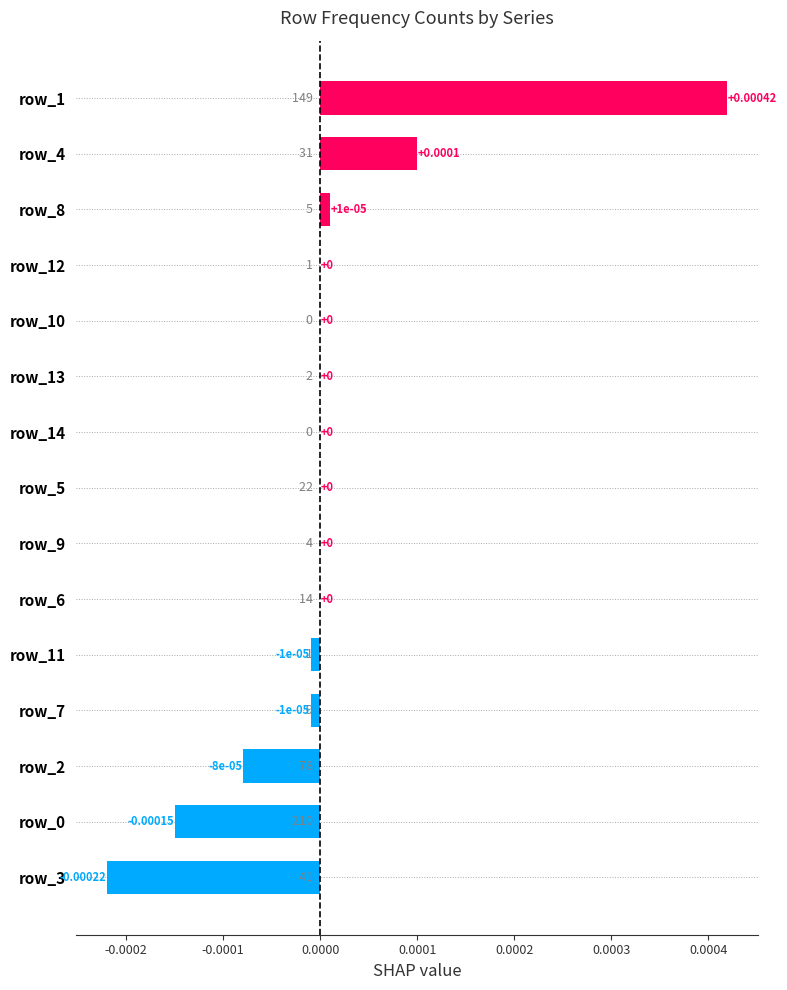

Between row_9 and row_3, which is larger?

row_9